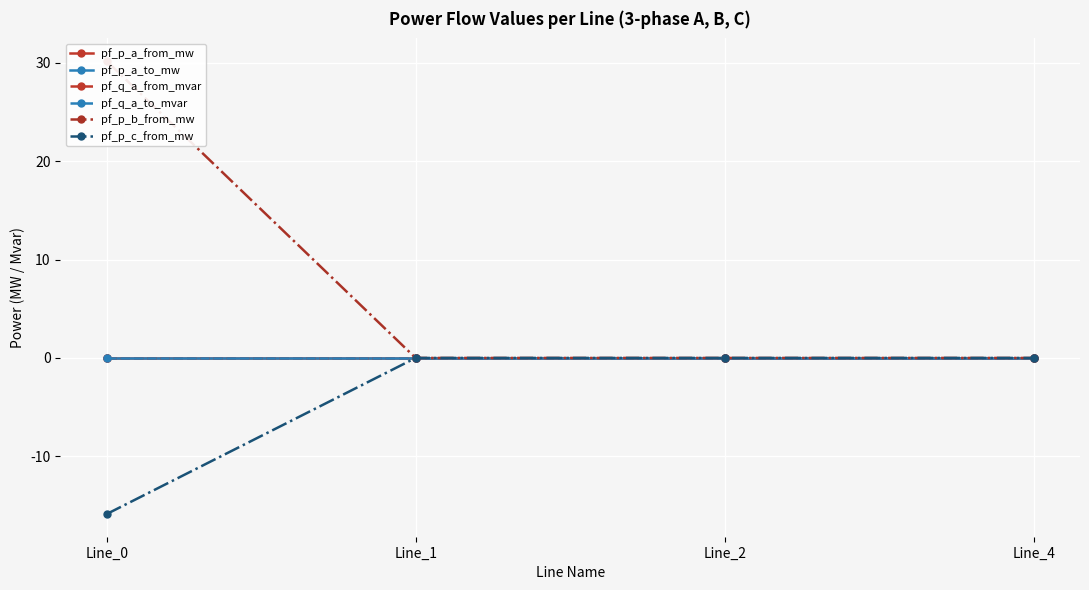

What is the difference between the maximum and minimum values in the pf_p_b_from_mw series?

30.2